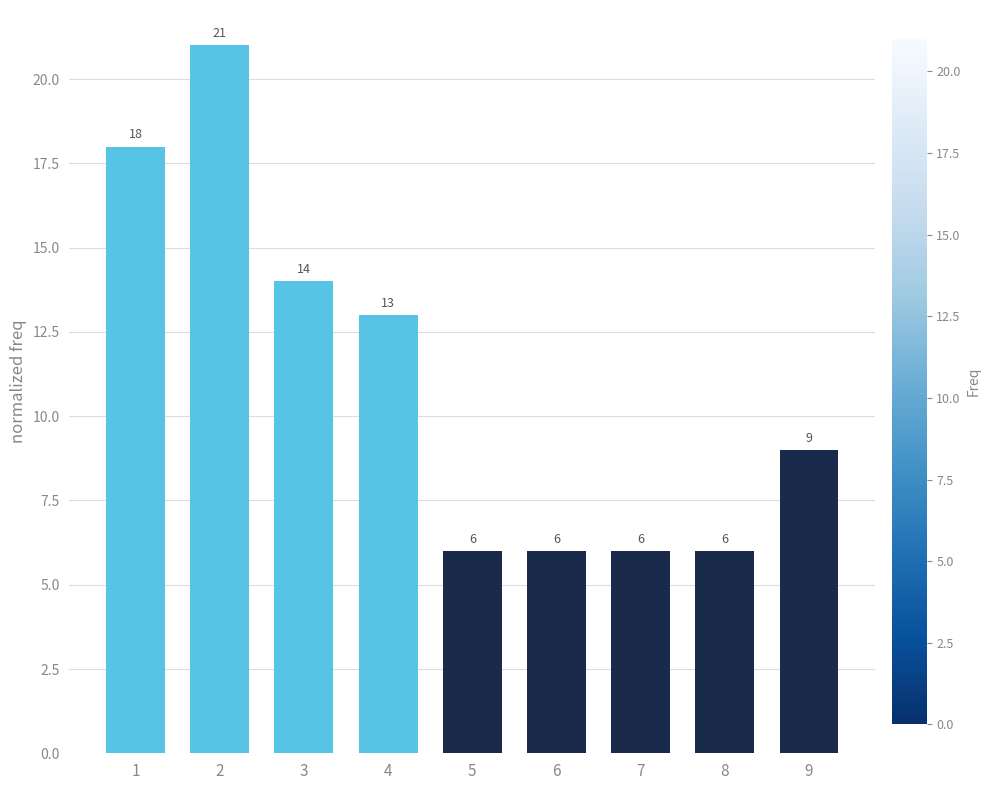

Between 3 and 6, which is larger?

3